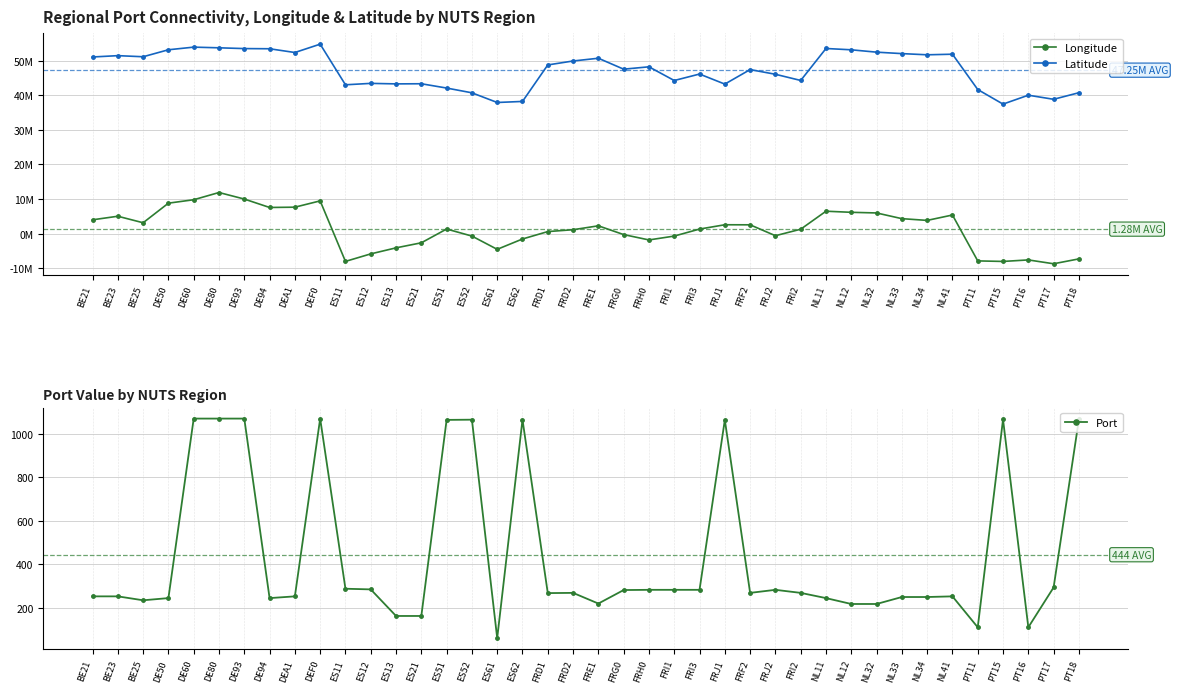

True or false: Latitude and Port cross at least once.

False